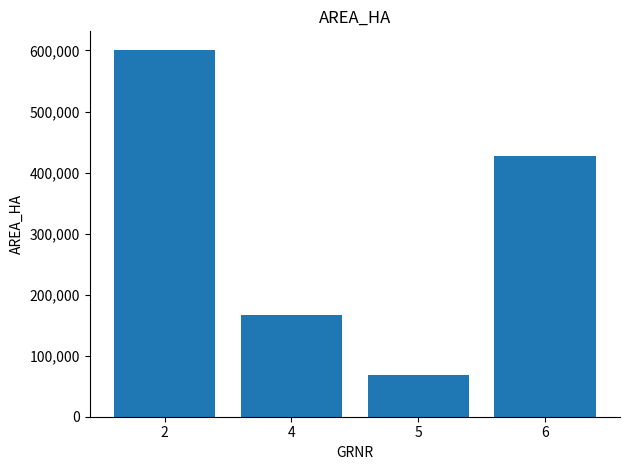

Reading left to right, what are all the values shown in this chart?

2=601314	4=166083	5=68070	6=426692